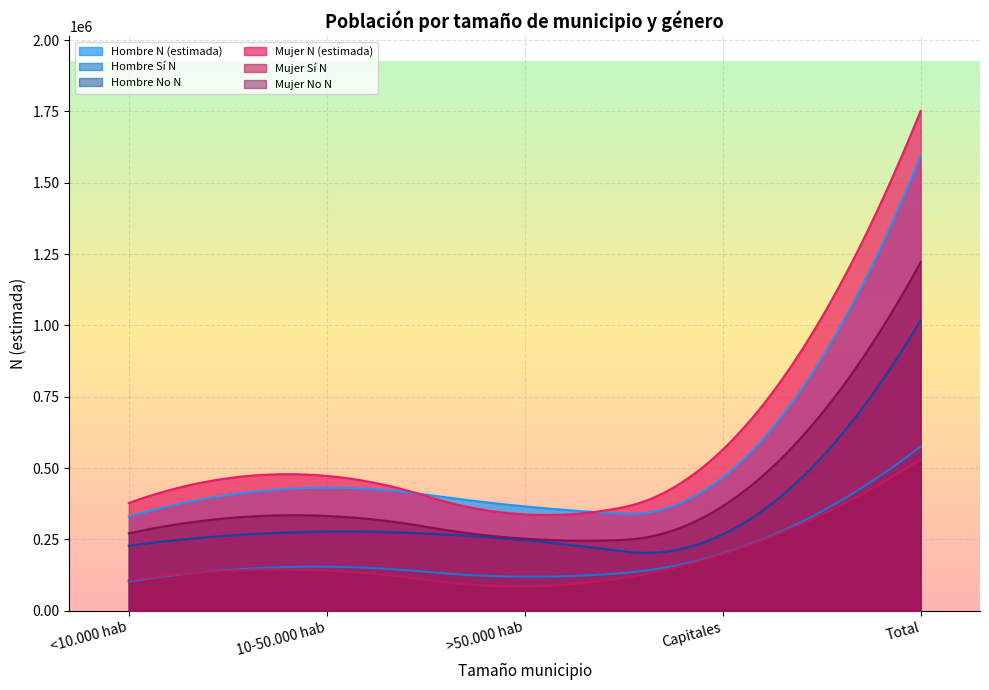

Read the Hombre N (estimada) value at Total, to the nearest 100.

1594000